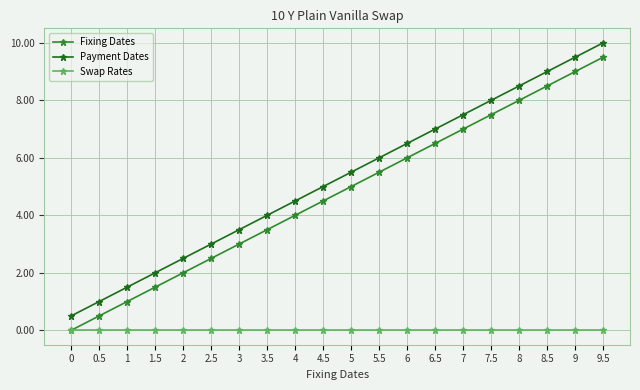

True or false: Fixing Dates has more than 1 interior local peaks.

False